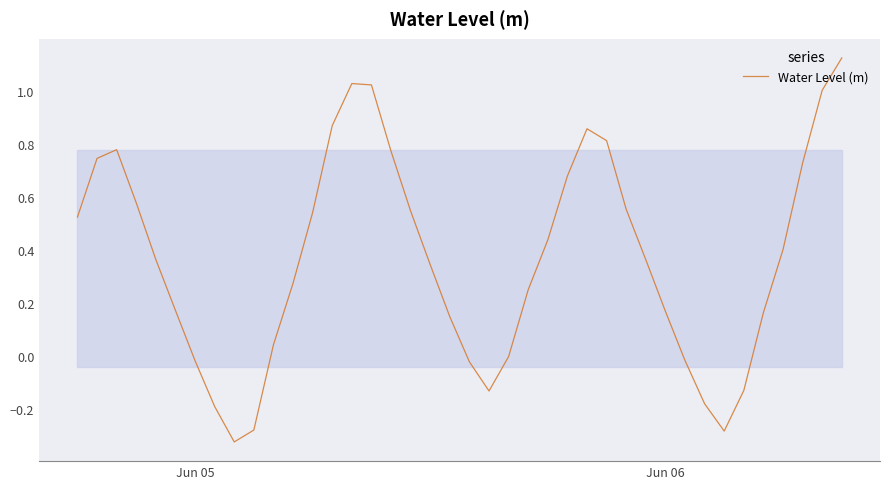

What is the difference between the second highest and second lowest values?

1.3